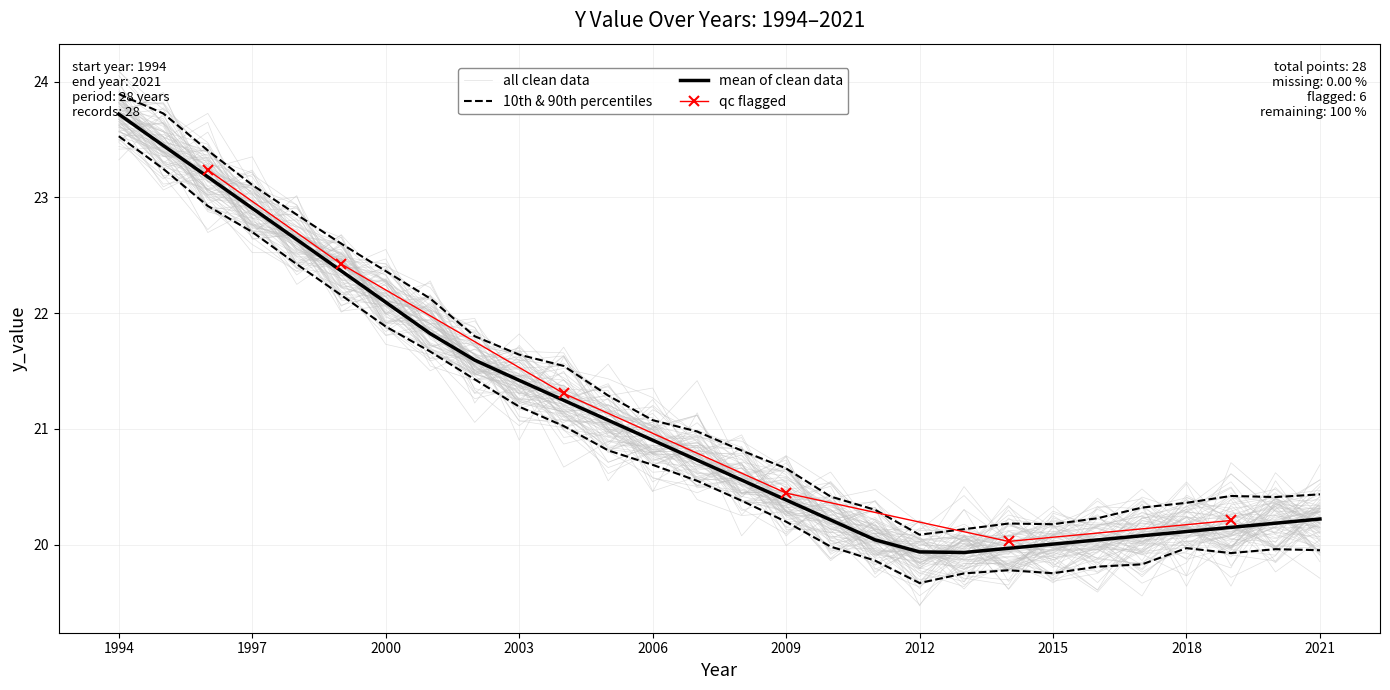

Is this an area chart (filled region under the line)?

No